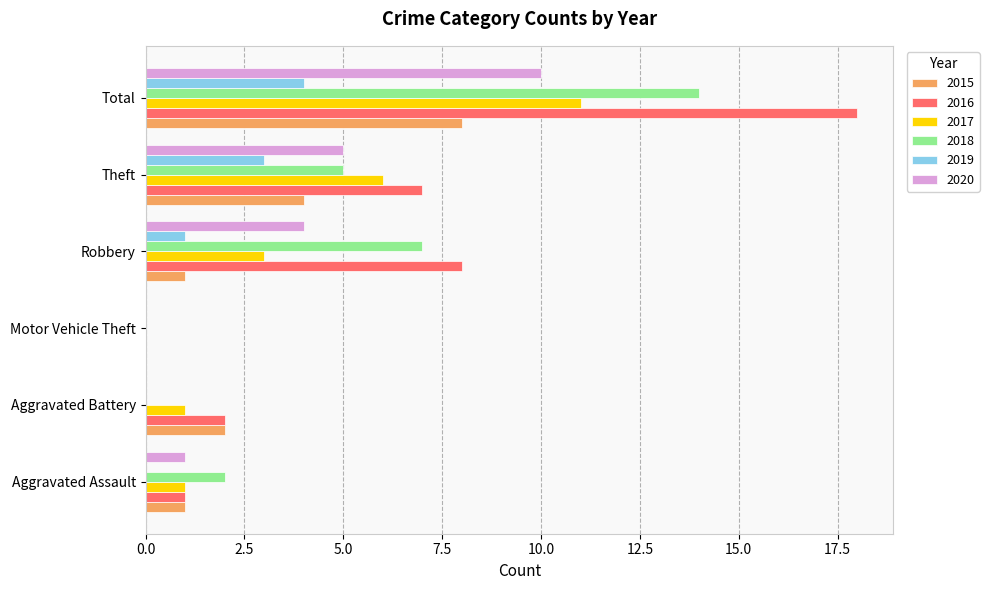

Between Motor Vehicle Theft and Theft, which series saw the biggest shift?

2016